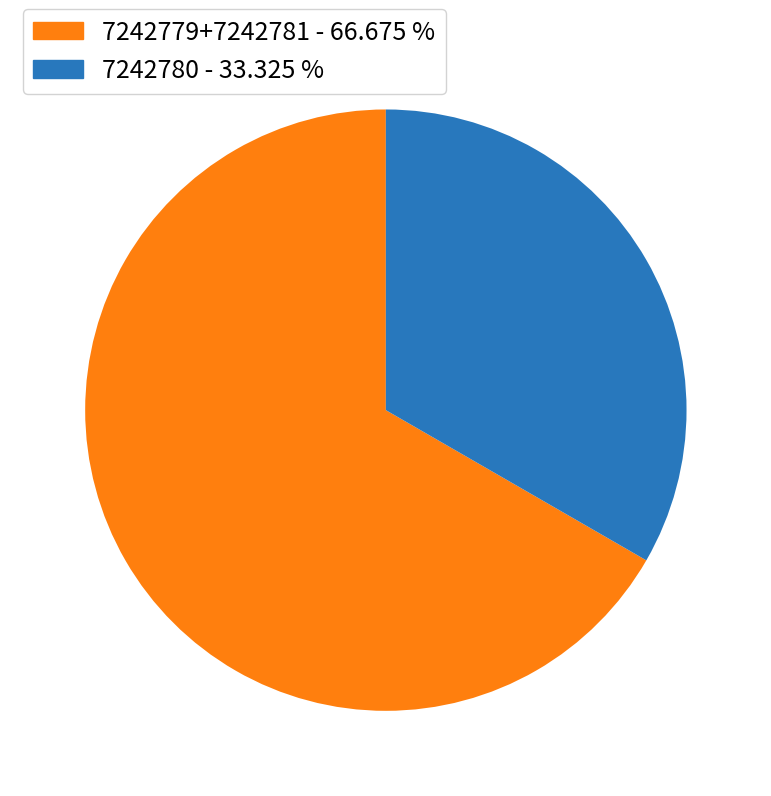

Which has a higher value, 7242779+7242781 - 66.675 % or 7242780 - 33.325 %?

7242779+7242781 - 66.675 %